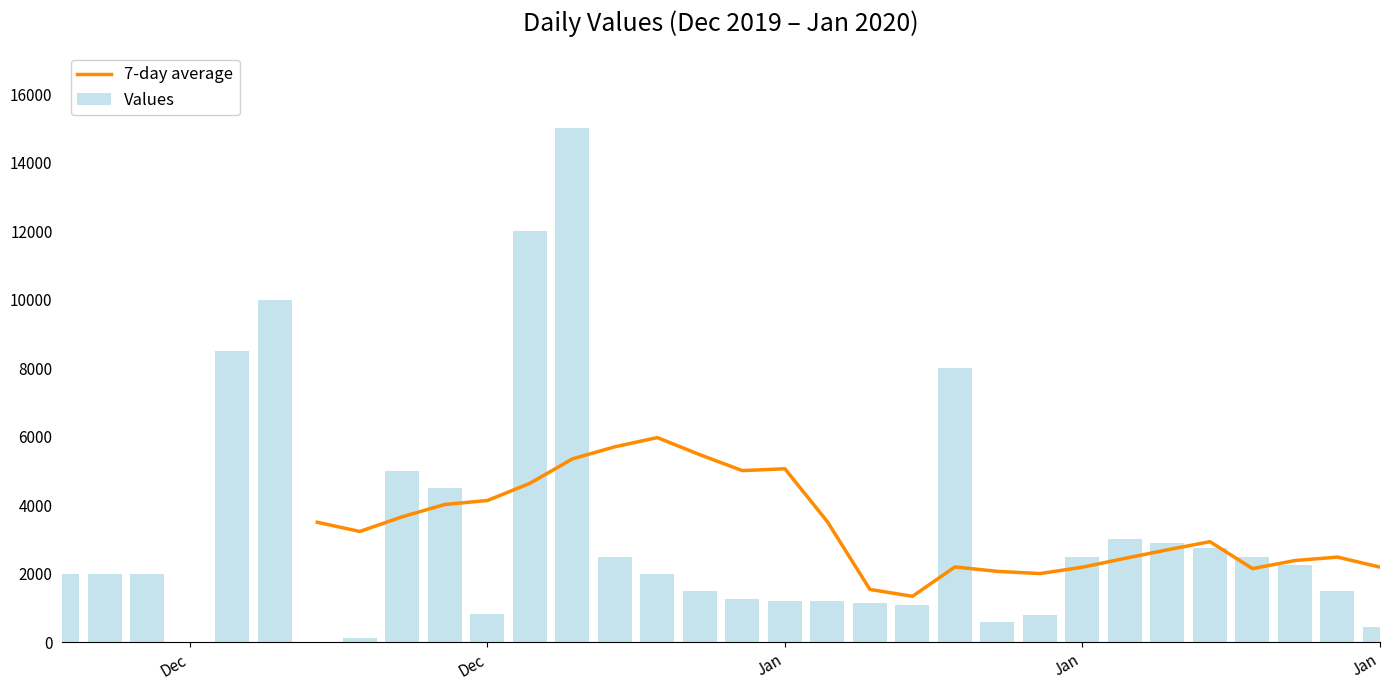

The value of Values at Jan is 163.4. True or false?

False